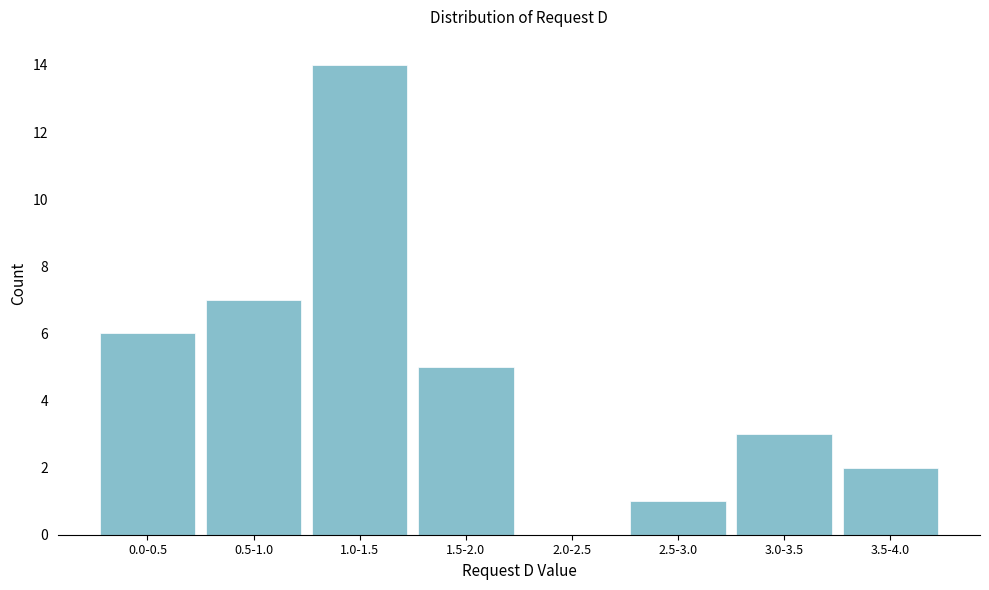

Reading left to right, list all the values displayed in this chart.

0.0-0.5=6	0.5-1.0=7	1.0-1.5=14	1.5-2.0=5	2.0-2.5=0	2.5-3.0=1	3.0-3.5=3	3.5-4.0=2